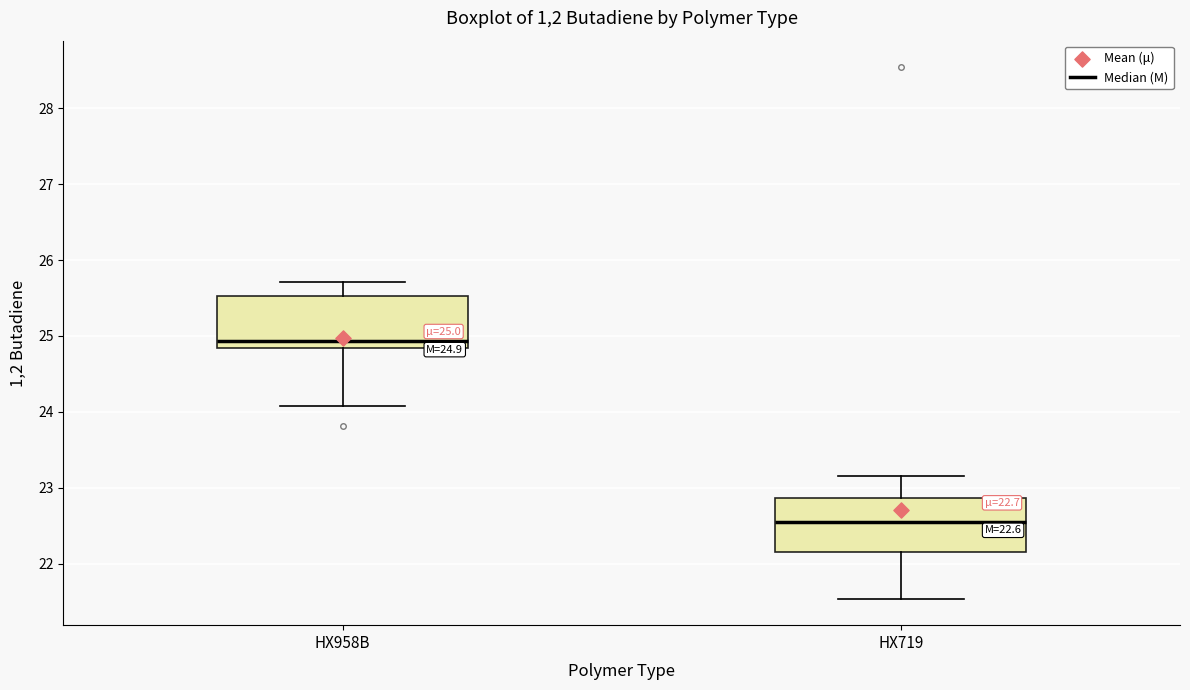

Which box has the highest median line?

HX958B